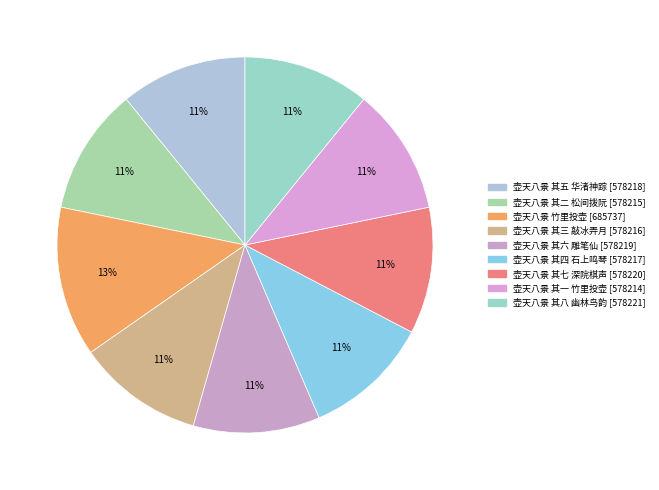

How many segments does this pie chart have?

9